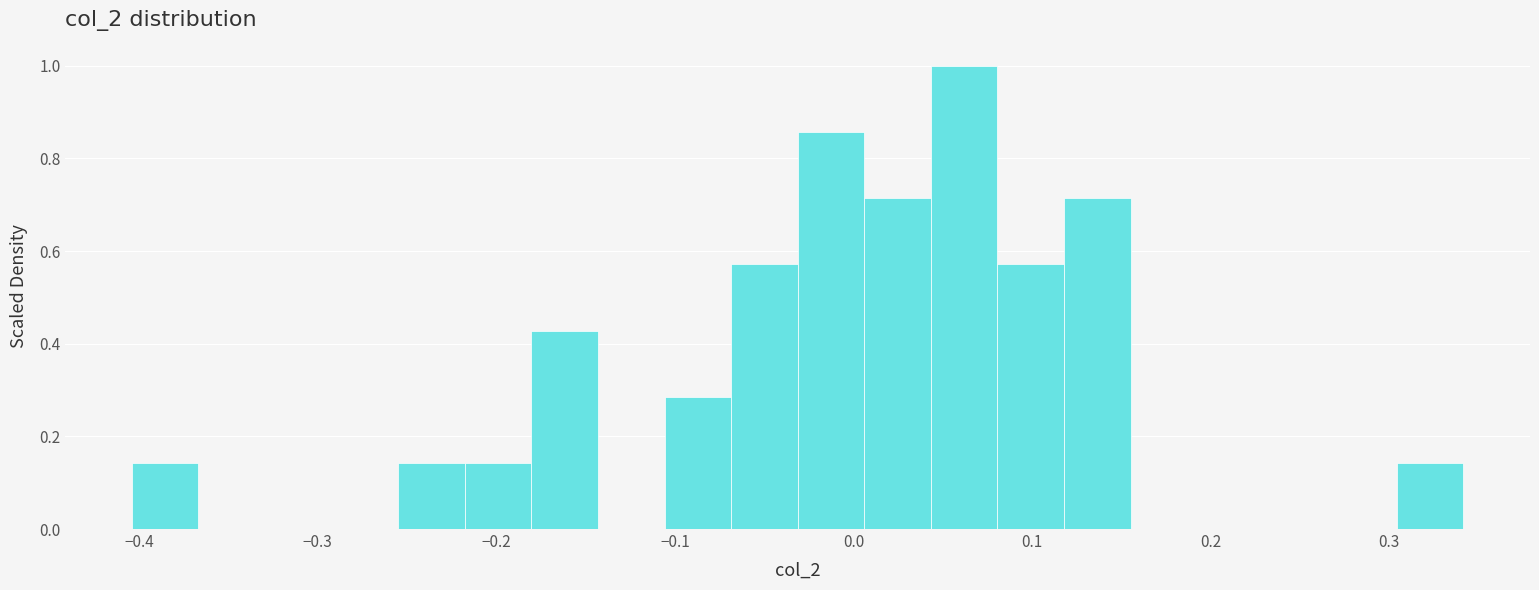

Around what value on the x-axis is the tallest bar? Give the approximate position of its centre, as read against the axis.

0.06